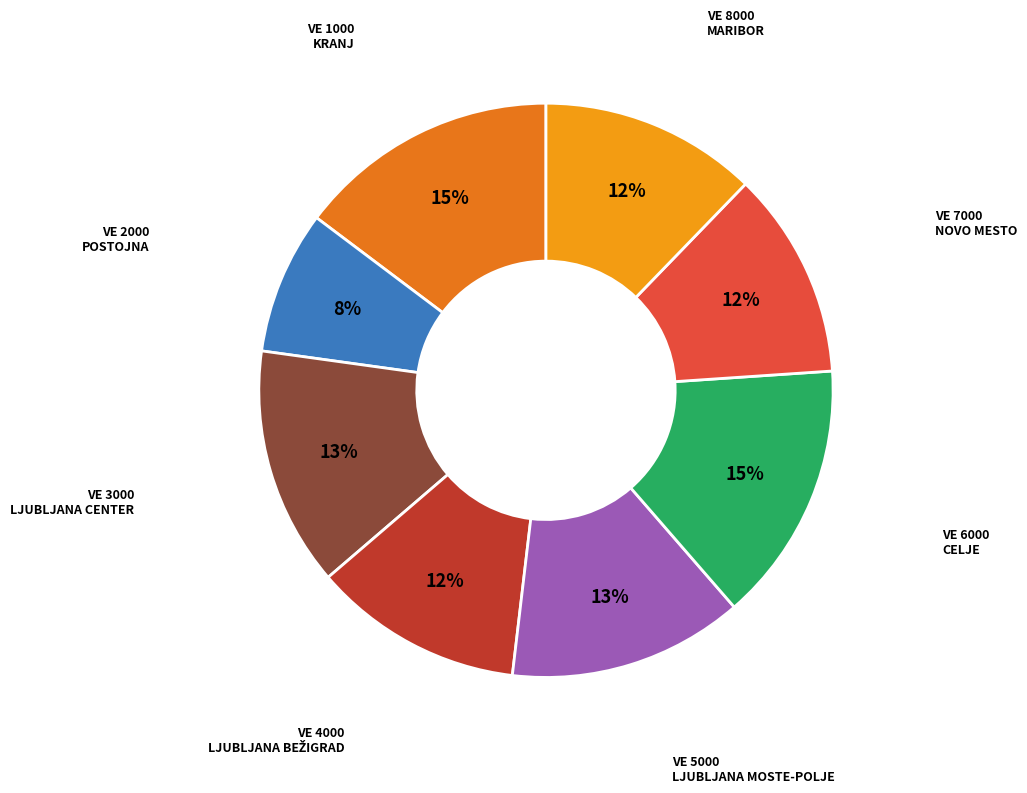

To the nearest percent, what is the difference between the largest and smallest slice percentages?

7%